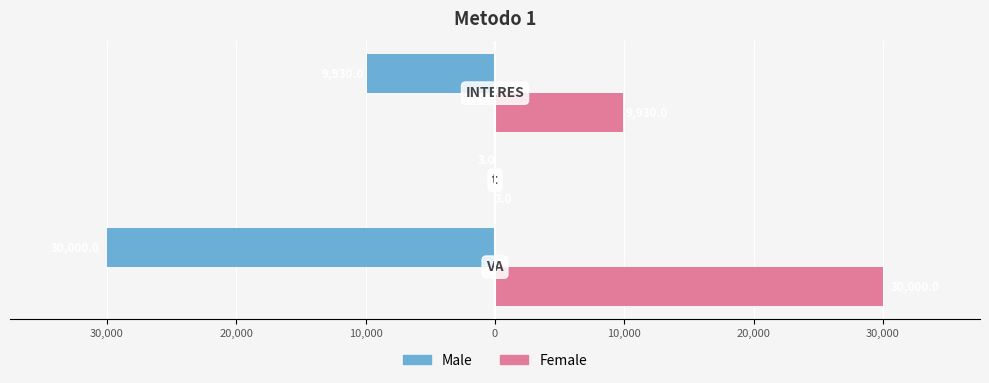

Reading left to right, extract all data points from this chart.

Male: 40,000=-30000	30,000=-3	20,000=-9930
Female: 40,000=30000	30,000=3	20,000=9930